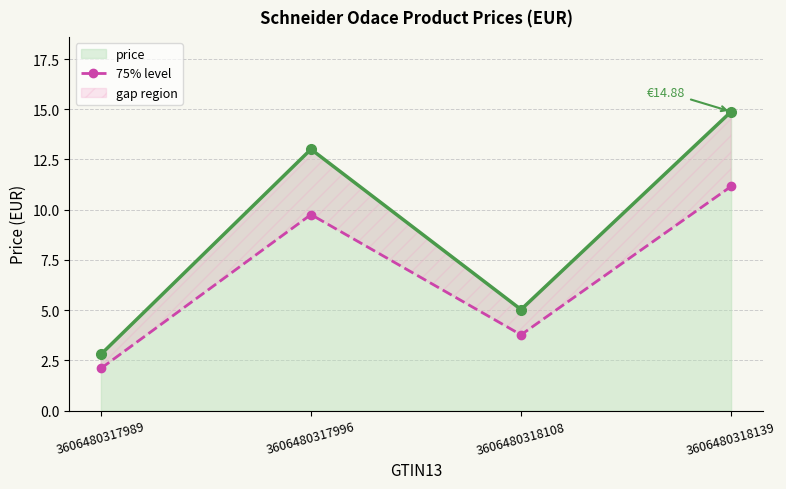

The chart shows a value of 16.7 at 3606480318139. True or false?

False